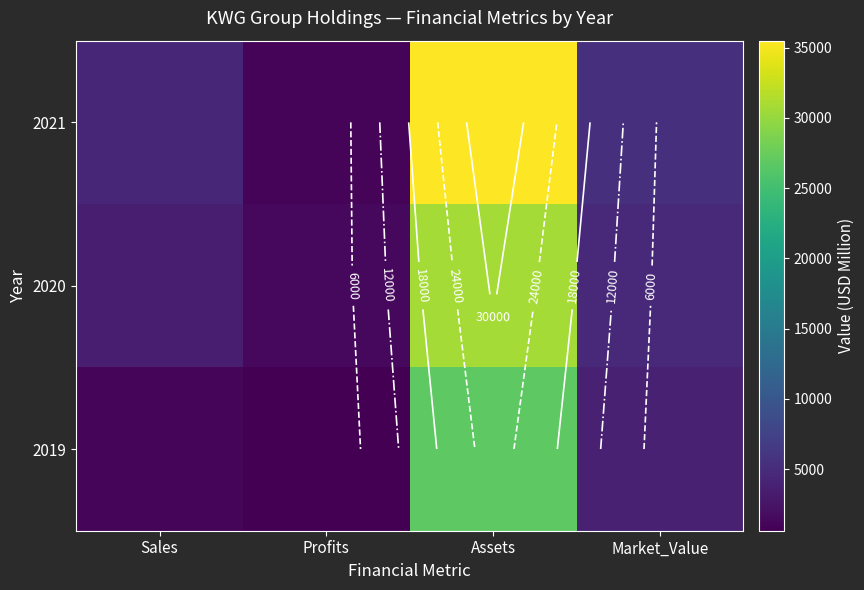

Is the value of 2019 at Profits greater than the value of 2020 at Sales?

No